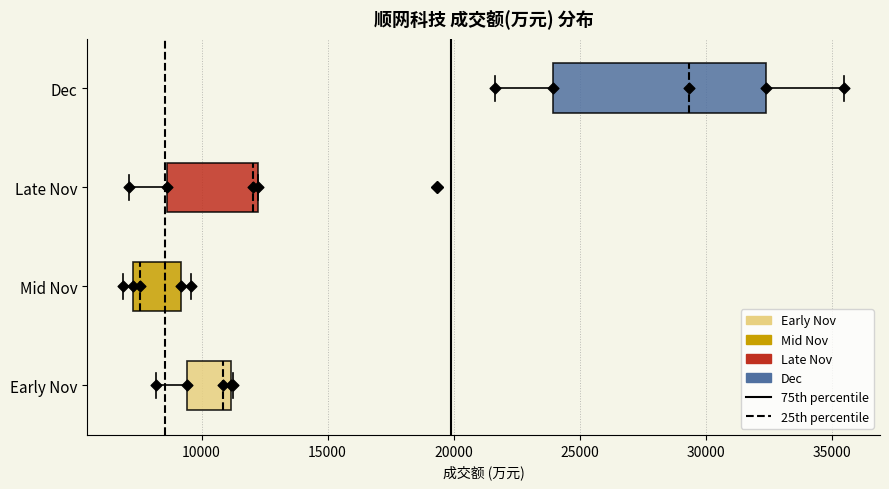

Where does the left whisker of the box for Dec end on the x-axis? The values are not printed on the chart, so give them approximately, as read against the axis.

21500